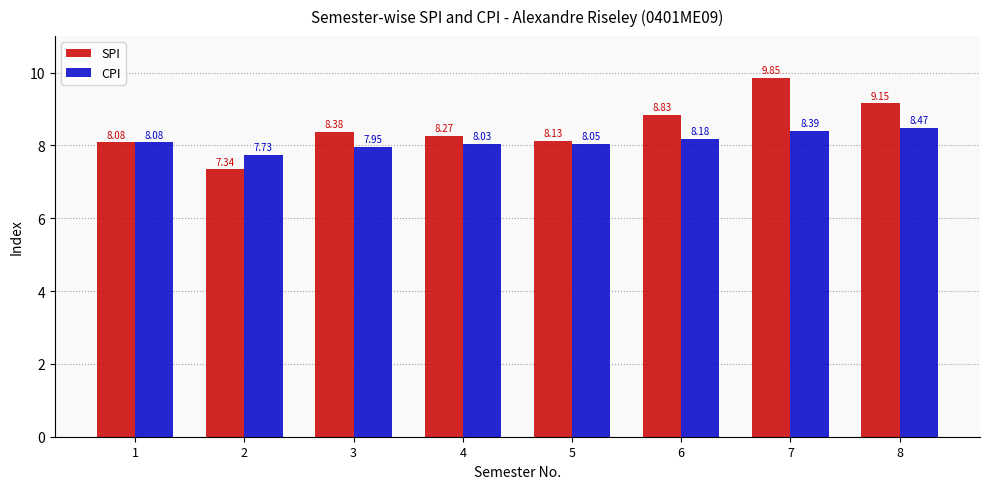

Which series has the largest range (max minus min)?

SPI